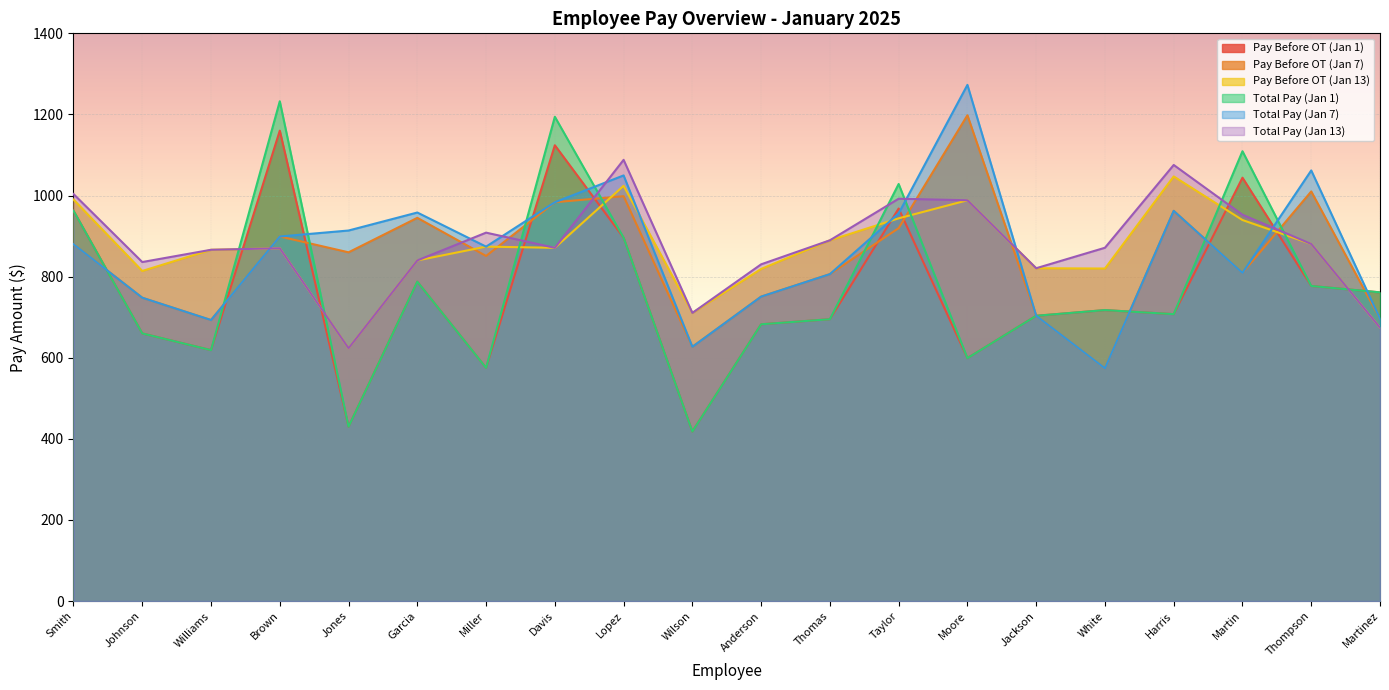

At Lopez, list the series in order from largest to smallest.

Total Pay (Jan 13), Total Pay (Jan 7), Pay Before OT (Jan 13), Pay Before OT (Jan 7), Pay Before OT (Jan 1), Total Pay (Jan 1)